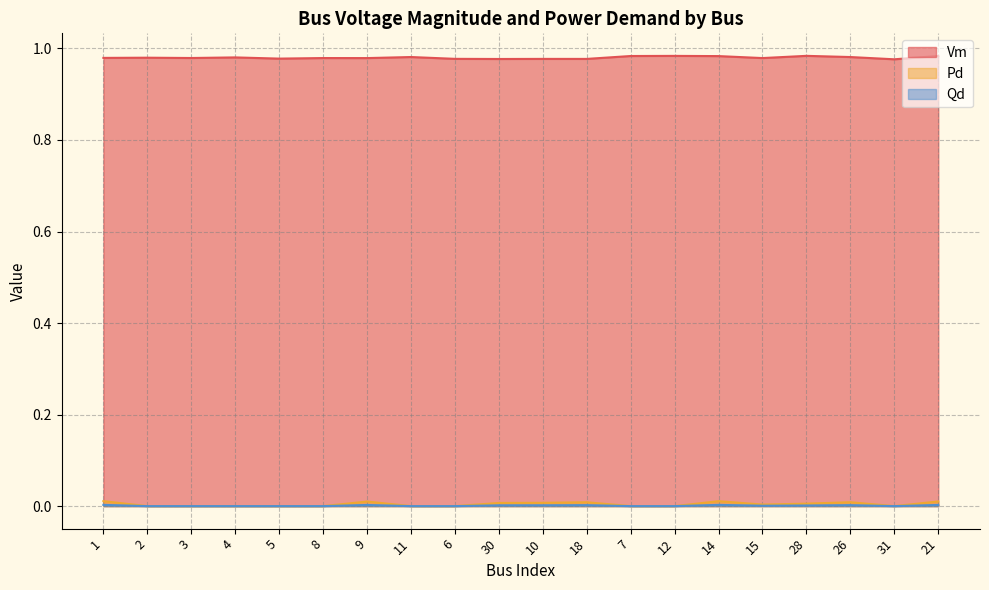

What position from the right is 31?

2